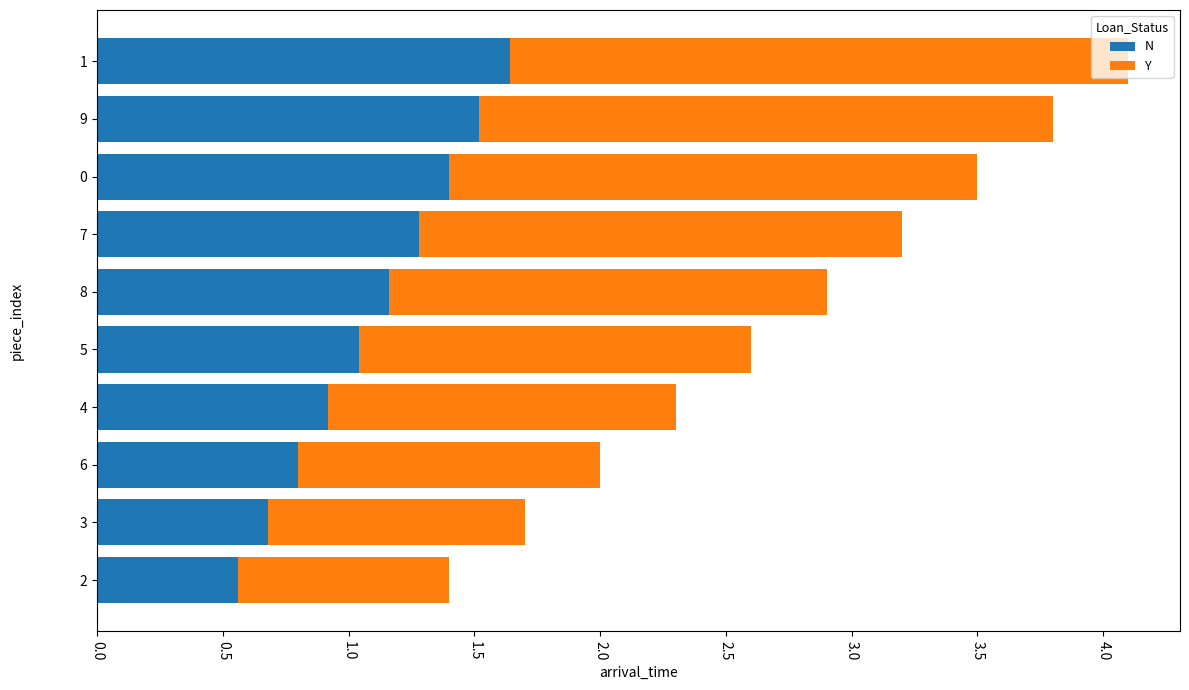

What is the total value across all series at 8?

2.9